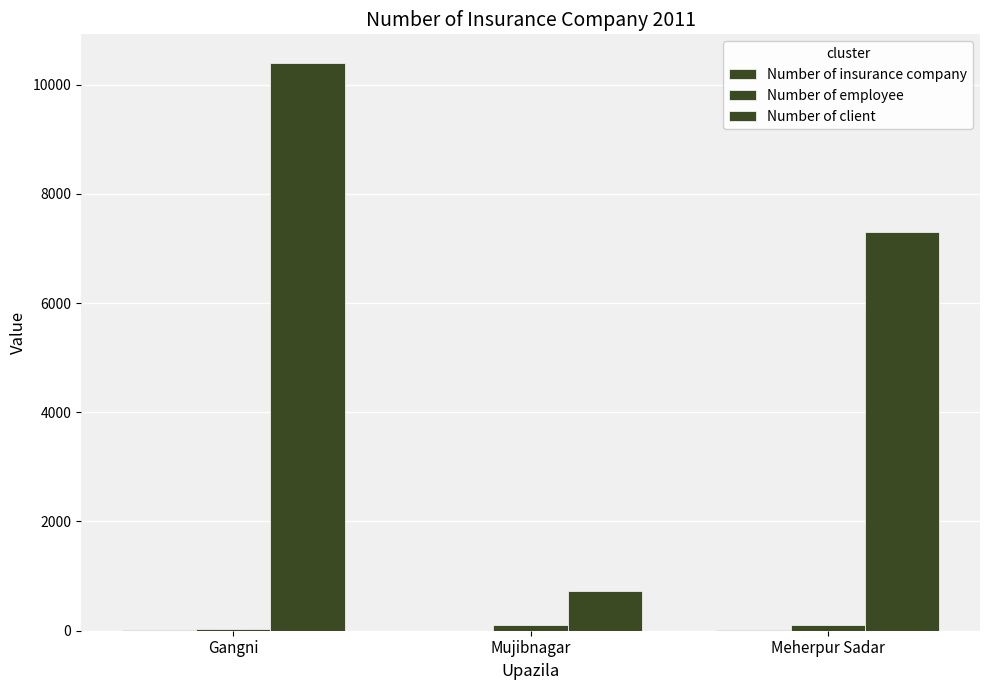

Which category has the lowest value in the Number of client series?

Mujibnagar